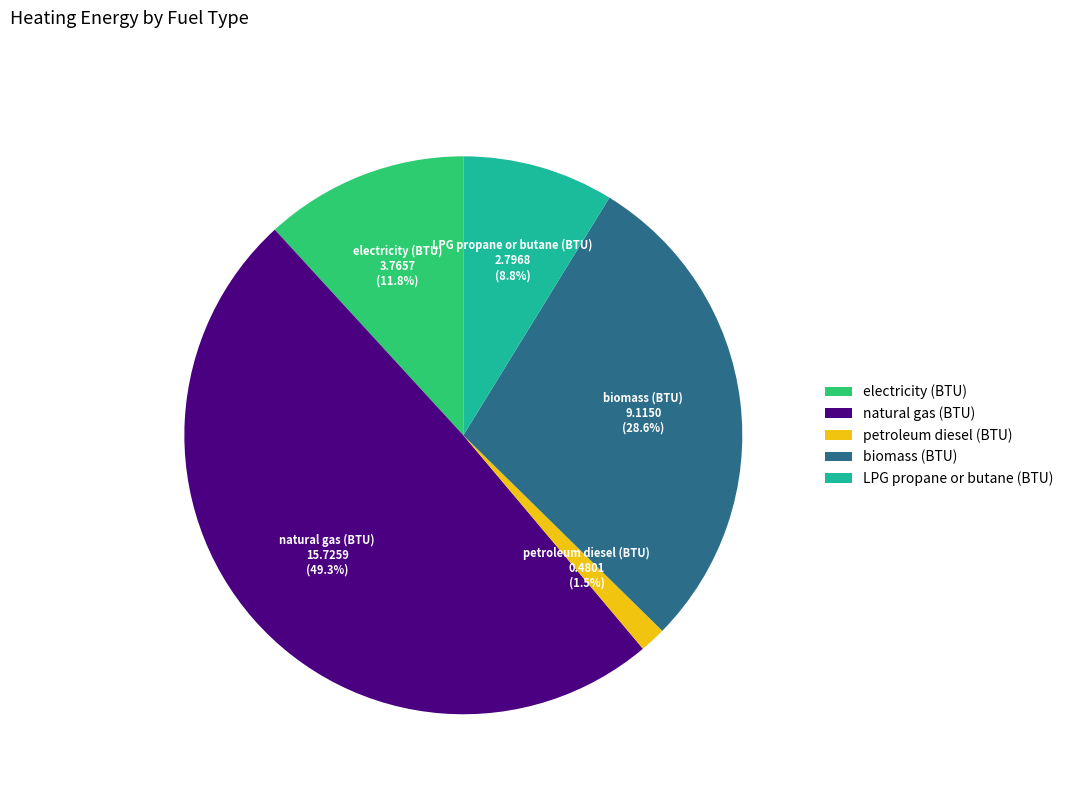

Between biomass (BTU) and petroleum diesel (BTU), which is larger?

biomass (BTU)